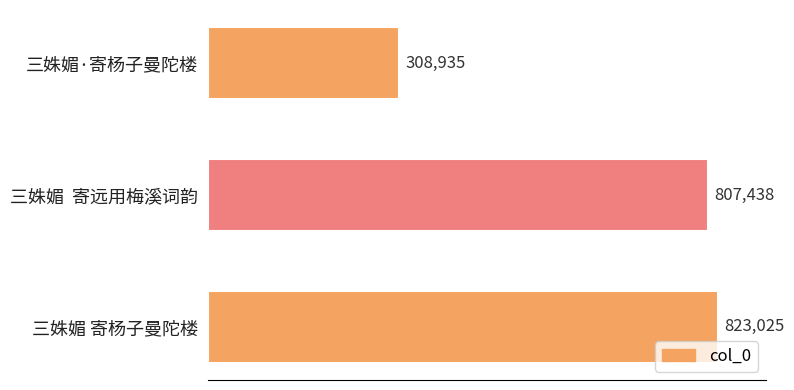

What is the change in value from 三姝媚  寄远用梅溪词韵 to 三姝媚 寄杨子曼陀楼?

+15587